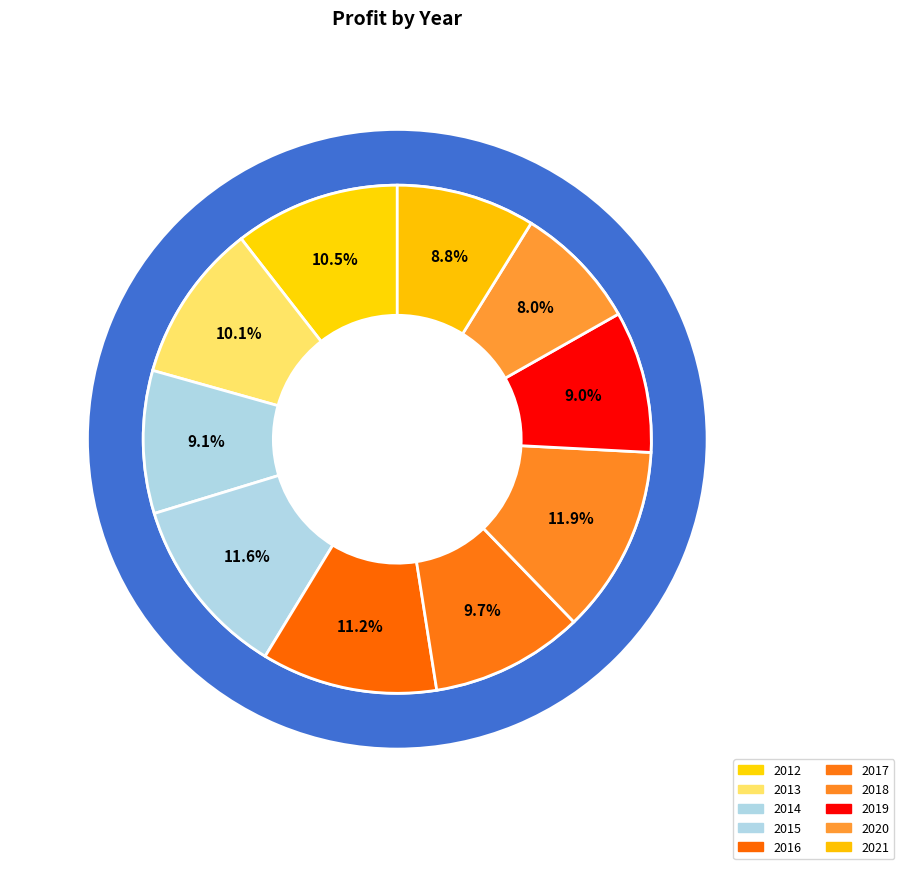

Rank the categories by value from highest to lowest.

2018, 2015, 2016, 2012, 2013, 2017, 2014, 2019, 2021, 2020